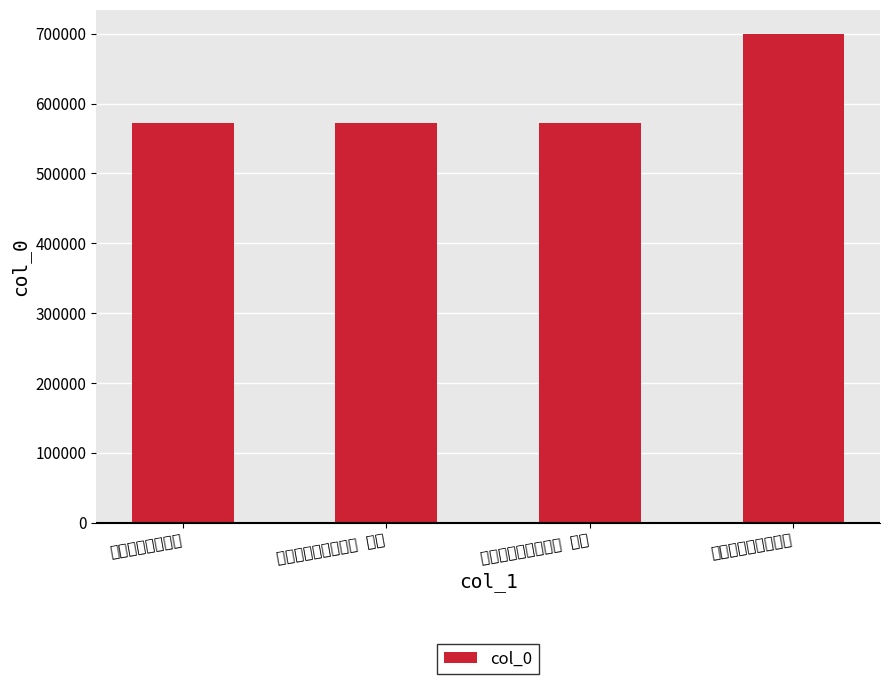

What position from the left is 香光林即事用前韵?

1